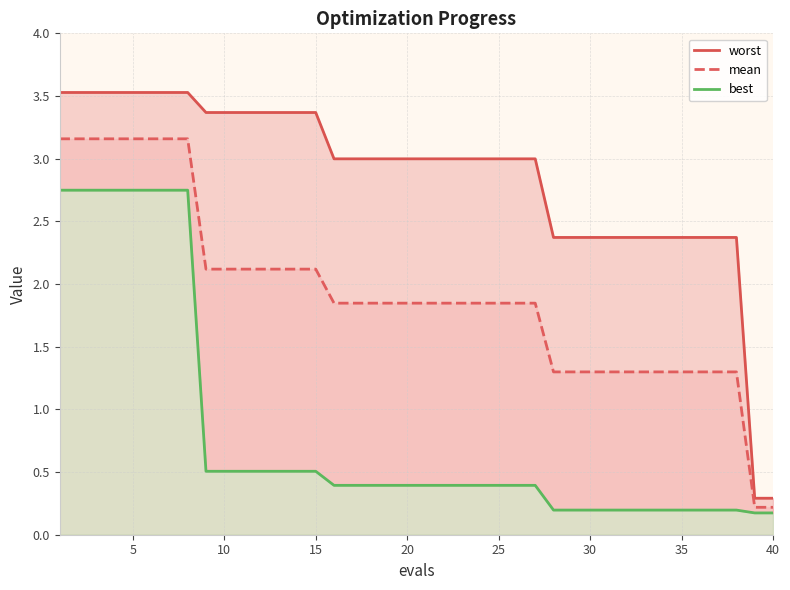

How many lines are shown in the chart?

3